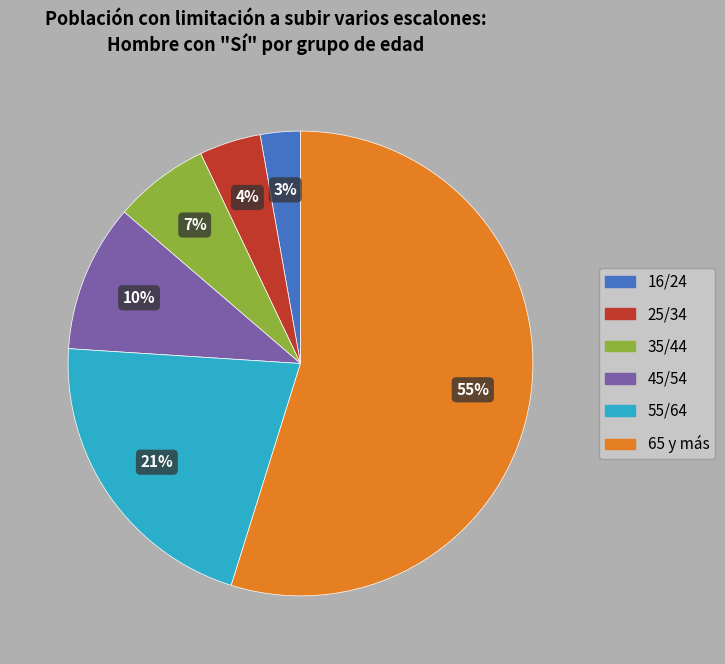

What is the majority slice?

65 y más